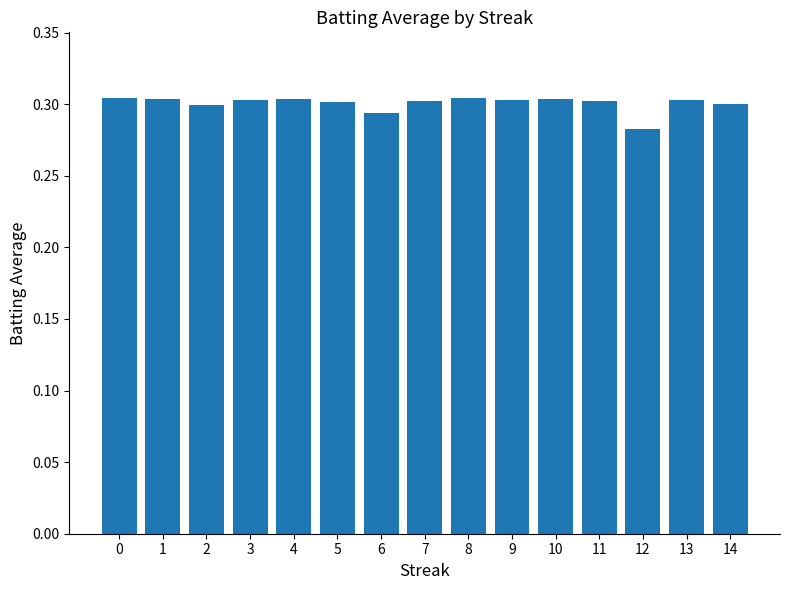

How many values are between 0 and 1?

15